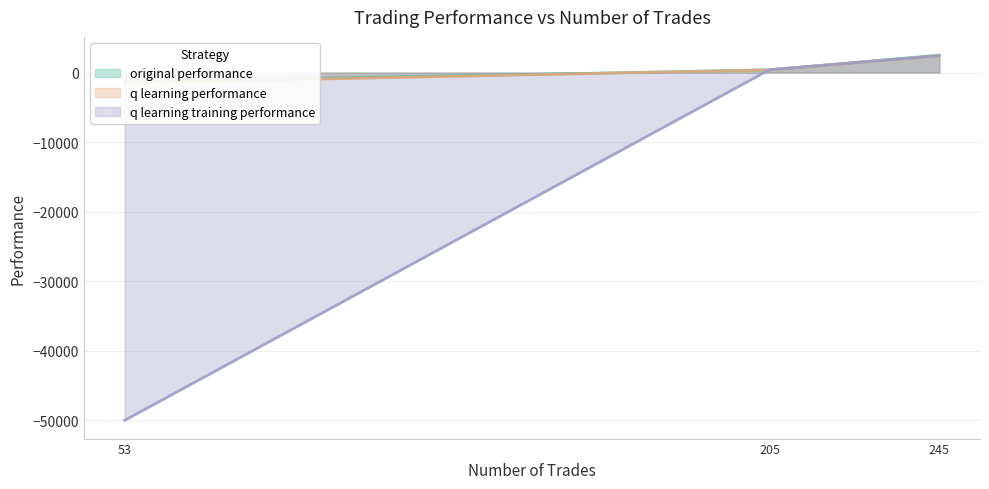

List the series in order of their peak value, lowest first.

q learning training performance, q learning performance, original performance